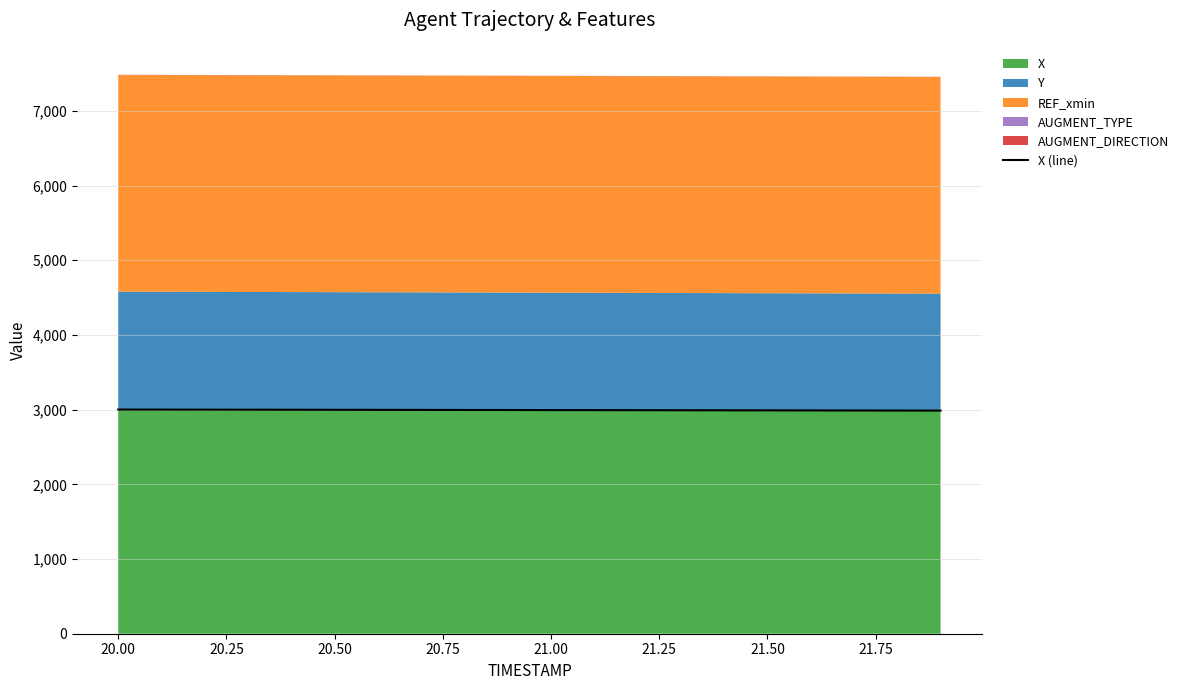

What is the lowest value of the X series?

2987.0